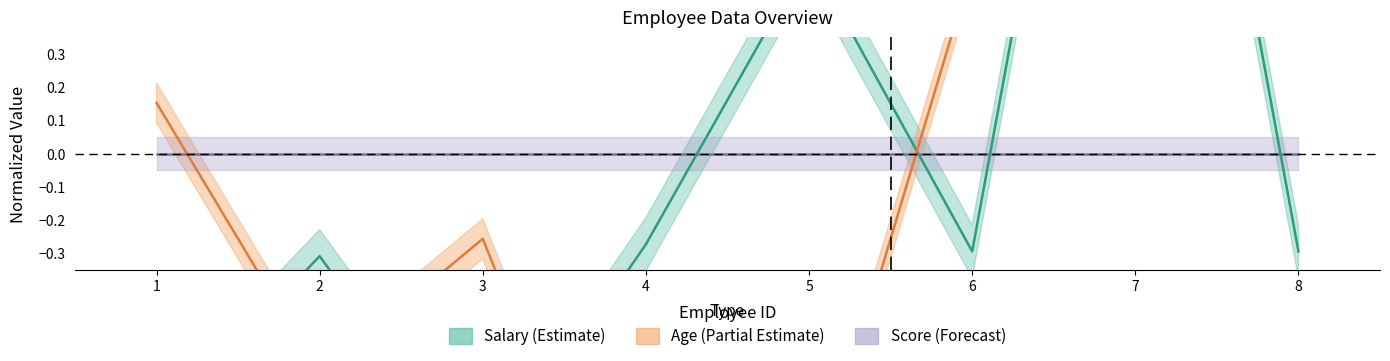

Where do Salary and Age first cross each other?

1 and 2